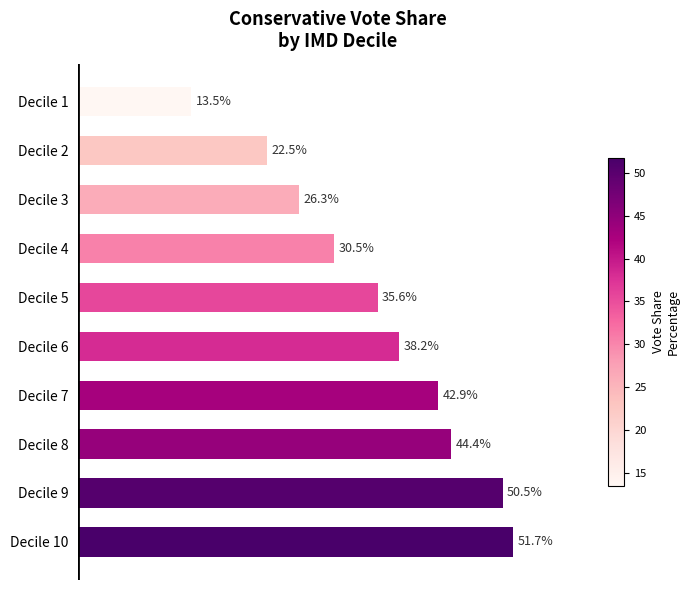

List the labels in order of value, largest first.

Decile 10, Decile 9, Decile 8, Decile 7, Decile 6, Decile 5, Decile 4, Decile 3, Decile 2, Decile 1